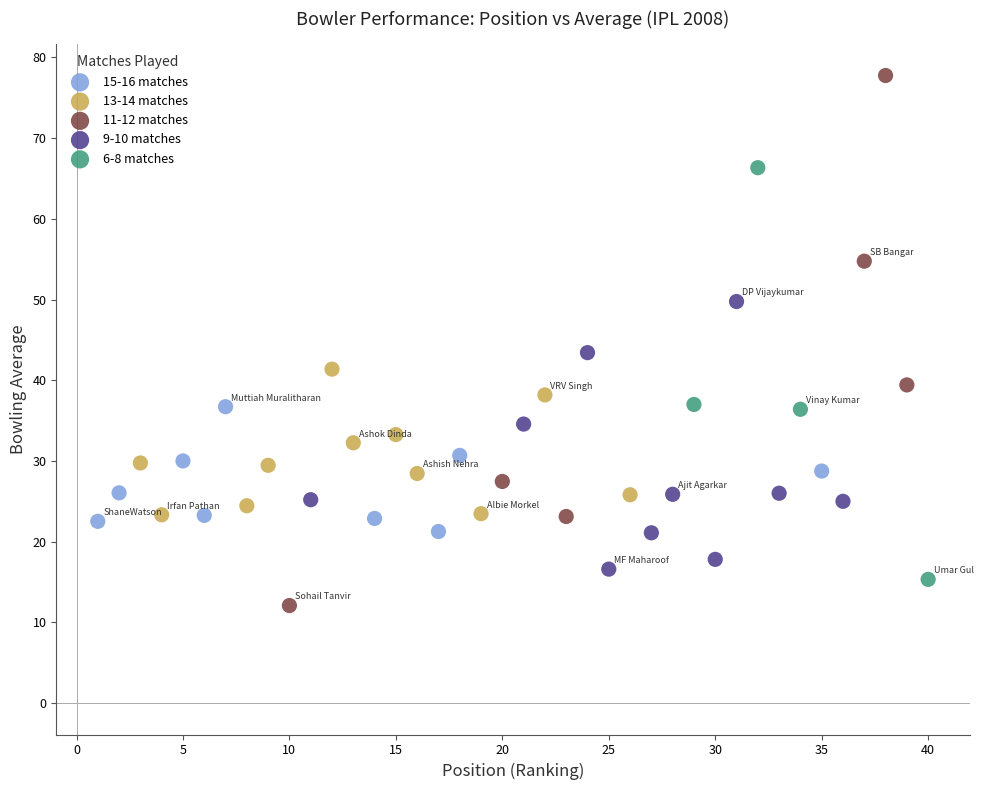

Which series reaches the minimum Y coordinate?

11-12 matches